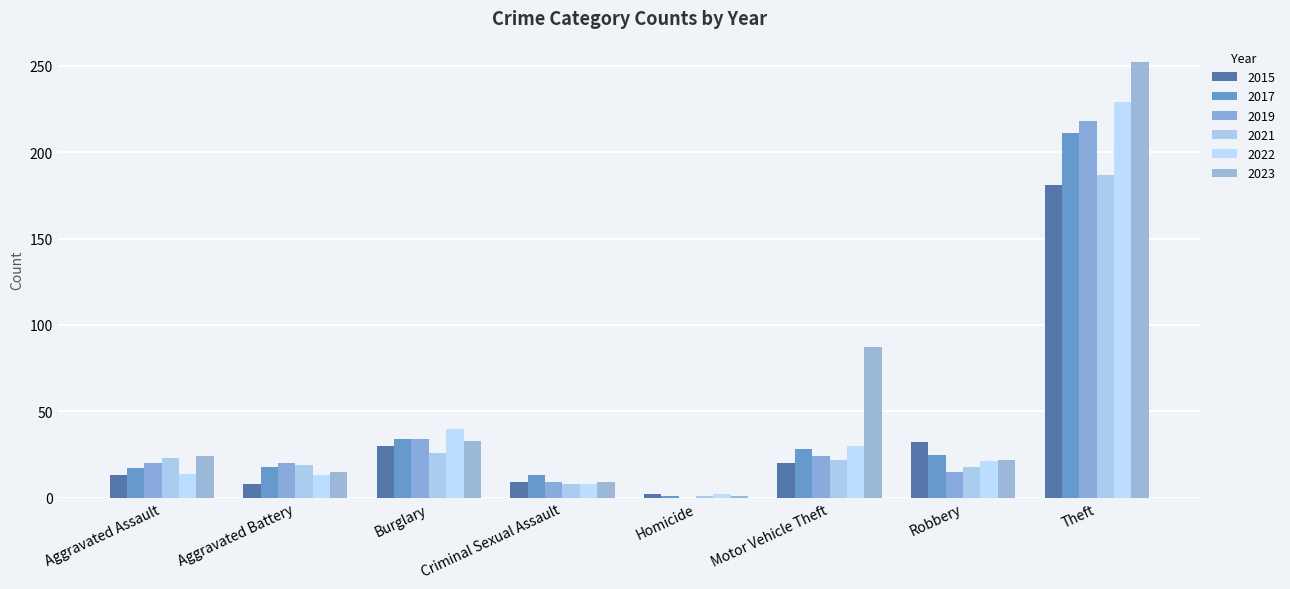

Reading left to right, transcribe all the data shown in this chart.

2015: 13	8	30	9	2	20	32	181
2017: 17	18	34	13	1	28	25	211
2019: 20	20	34	9	0	24	15	218
2021: 23	19	26	8	1	22	18	187
2022: 14	13	40	8	2	30	21	229
2023: 24	15	33	9	1	87	22	252